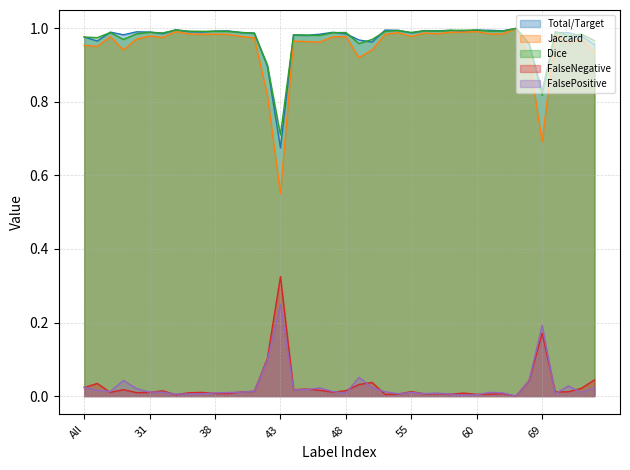

What is the sum of all FalsePositive values?

1.1